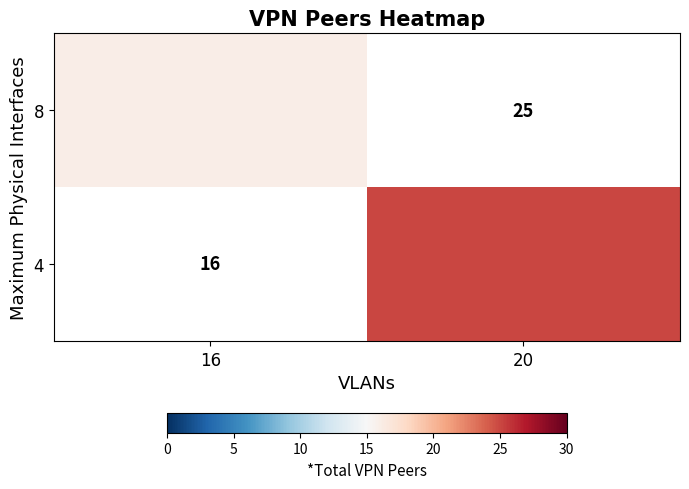

How many categories are shown in the chart?

2